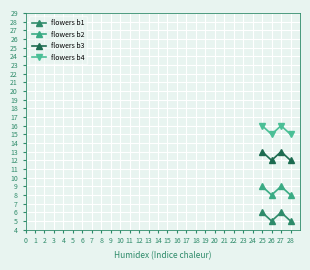

Reading left to right, list all the values displayed in this chart.

flowers b1: 25=6	26=5	27=6	28=5
flowers b2: 25=9	26=8	27=9	28=8
flowers b3: 25=13	26=12	27=13	28=12
flowers b4: 25=16	26=15	27=16	28=15